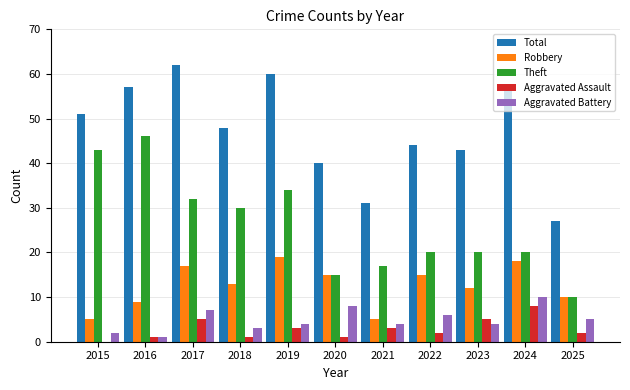

The value of Theft at 2015 is 29. True or false?

False